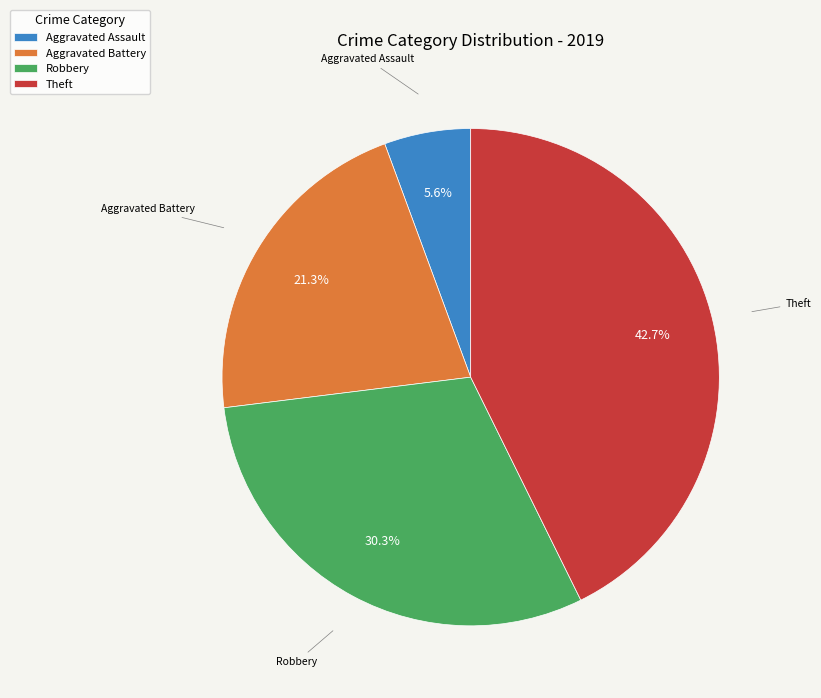

What is the largest slice in the pie chart?

Theft